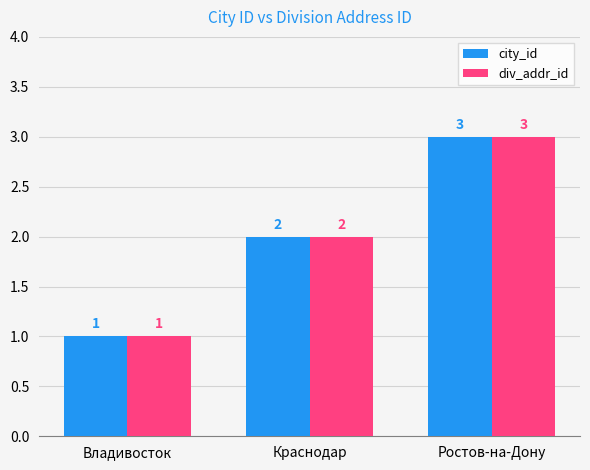

Are the bars grouped side by side (vs. stacked)?

Yes